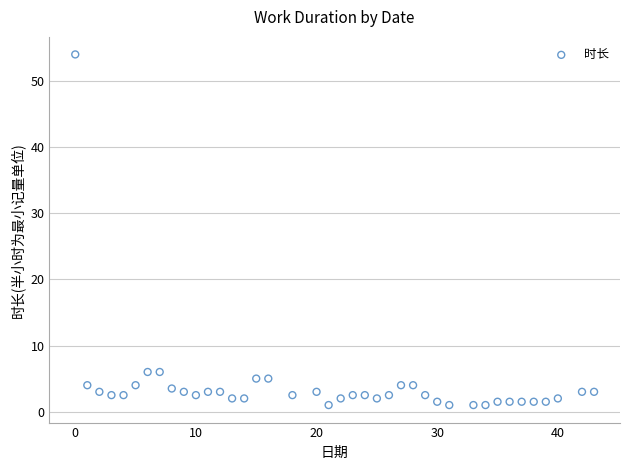

What is the range of X values (max minus min)?

43.0